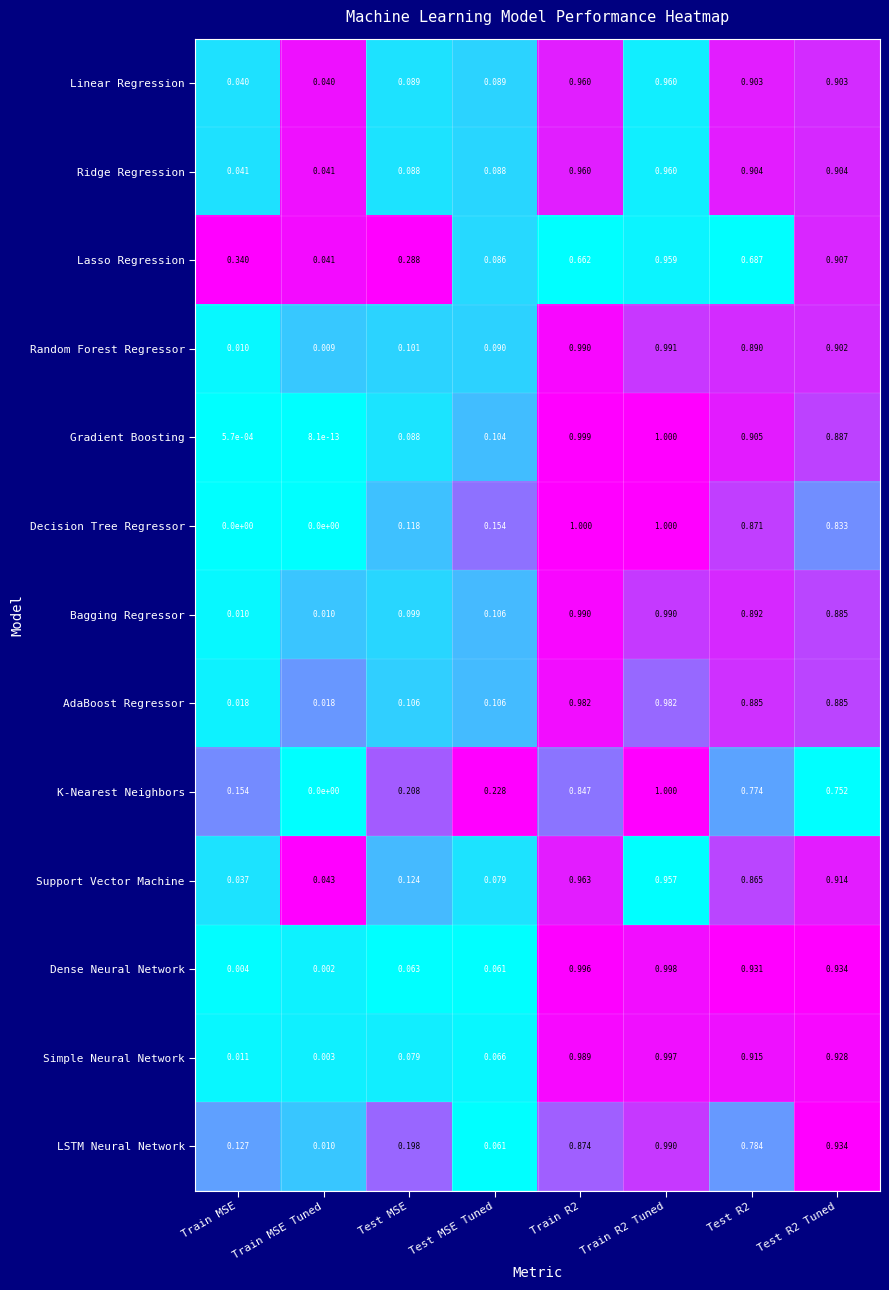

Which category has the lowest value in the Simple Neural Network series?

Train MSE Tuned